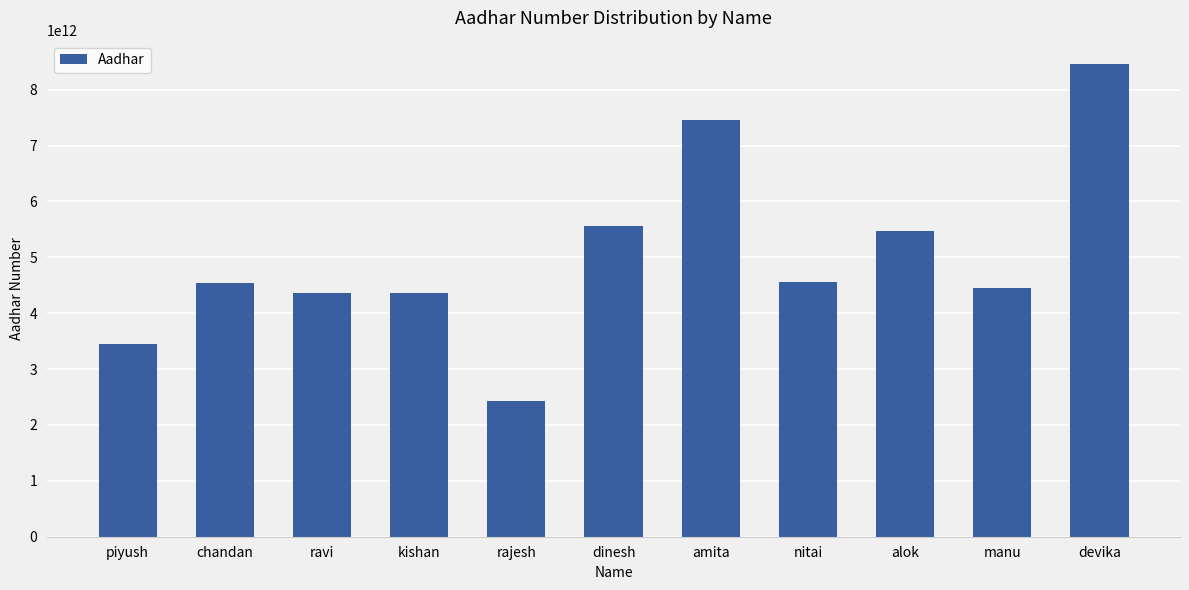

What value does the data have at nitai?

4565465465466